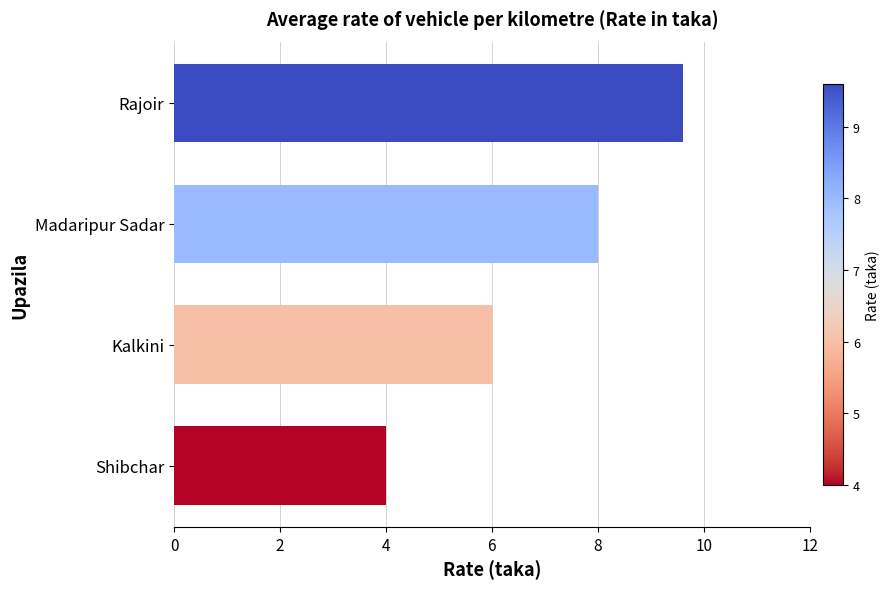

What is the average value?

6.9